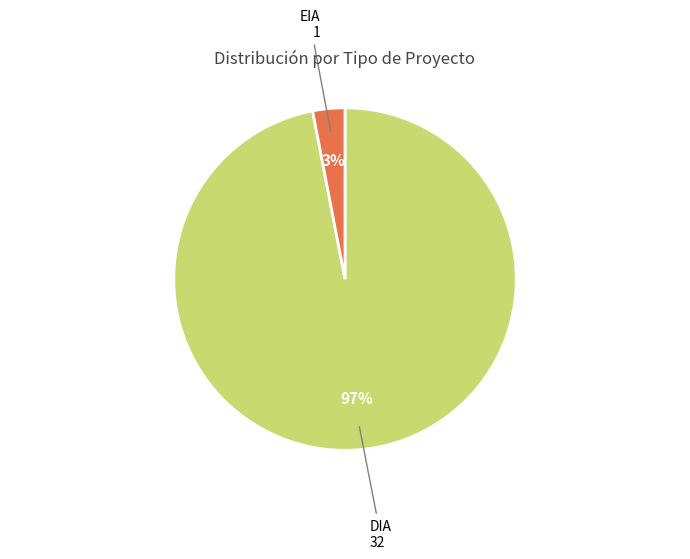

Is there a majority slice in this chart?

Yes